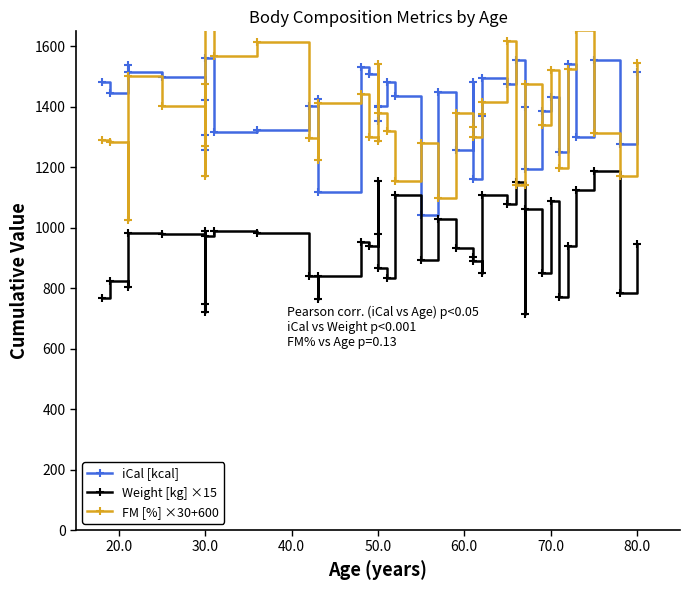

Reading left to right, extract all data points from this chart.

iCal [kcal]: 1484.0	1447.0	1537.0	1514.0	1499.0	1308.0	1424.0	1256.0	1562.0	1317.0	1324.0	1403.0	1427.0	1117.0	1531.0	1509.0	1401.0	1352.0	1403.0	1484.0	1435.0	1042.0	1450.0	1257.0	1484.0	1162.0	1370.0	1496.0	1476.0	1554.0	1399.0	1194.0	1388.0	1434.0	1250.0	1543.0	1300.0	1556.0	1277.0	1514.0
Weight [kg] ×15: 766.5	823.5	804.0	982.5	978.0	720.0	988.5	747.0	972.0	988.5	982.5	840.0	765.0	841.5	952.5	939.0	1155.0	978.0	868.5	835.5	1108.5	892.5	1029.0	933.0	903.0	891.0	850.5	1110.0	1080.0	1152.0	715.5	1063.5	852.0	1087.5	772.5	940.5	1123.5	1186.5	783.0	948.0
FM [%] ×30+600: 1290.0	1284.0	1026.0	1503.0	1404.0	1269.0	1476.0	1170.0	1668.0	1569.0	1614.0	1296.0	1224.0	1413.0	1443.0	1299.0	1287.0	1542.0	1380.0	1320.0	1155.0	1281.0	1098.0	1380.0	1332.0	1302.0	1377.0	1416.0	1617.0	1143.0	1143.0	1476.0	1341.0	1521.0	1197.0	1527.0	1653.0	1314.0	1170.0	1545.0